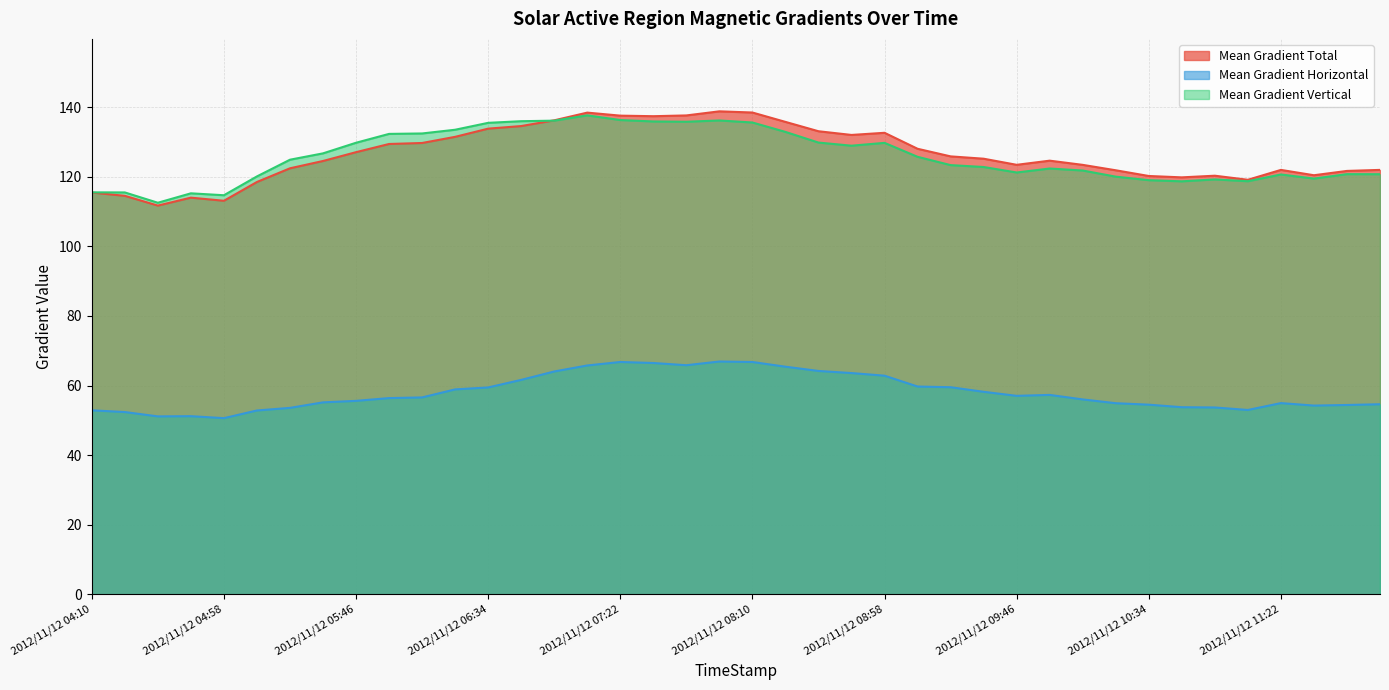

Which category has the highest value across all series?

2012/11/12 07:58